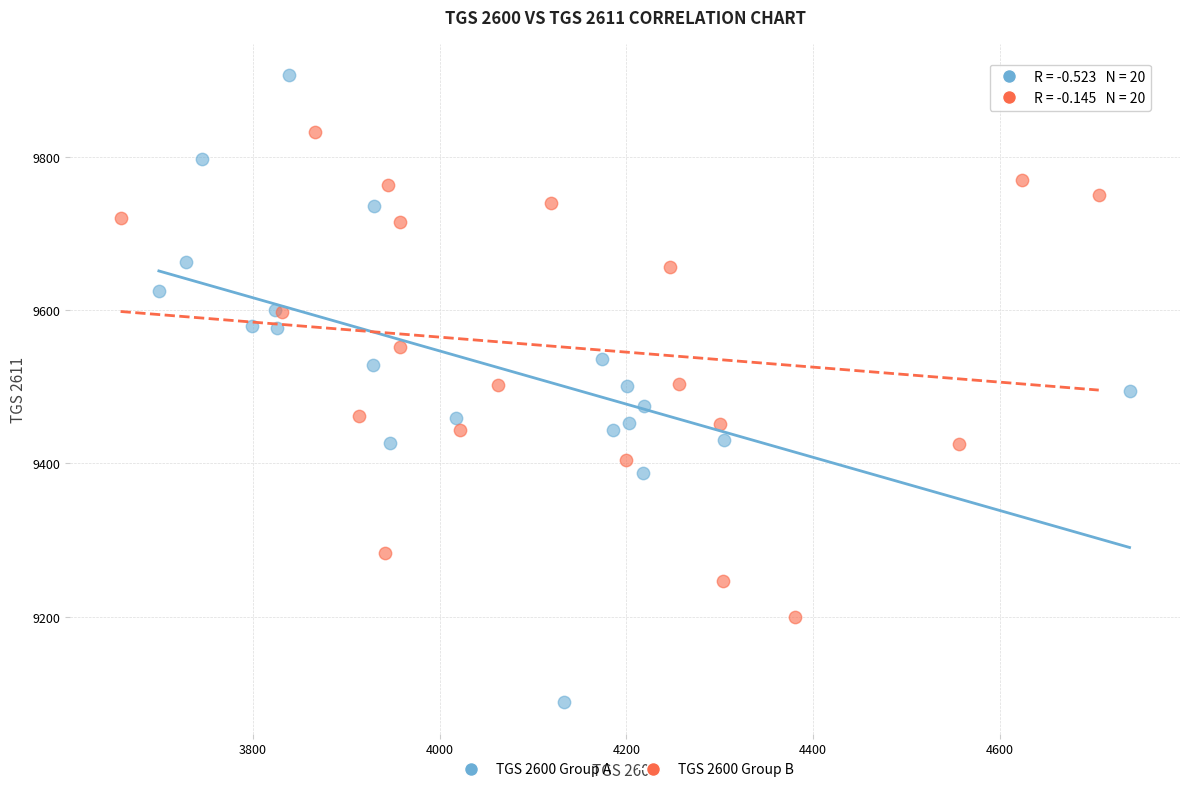

Which series has the widest spread of Y values?

TGS 2600 Group A